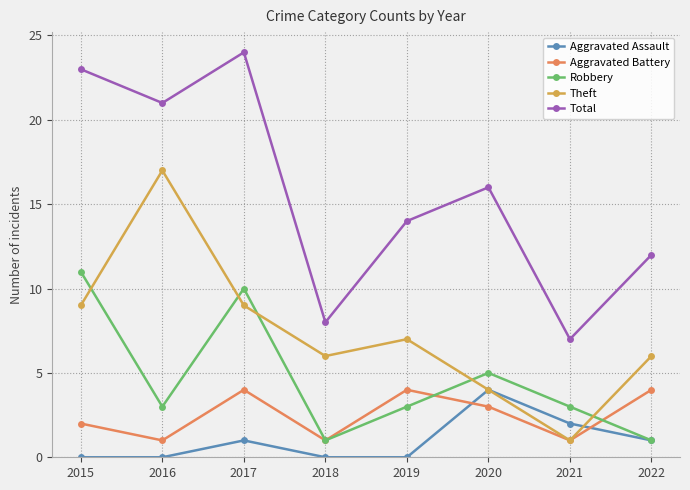

True or false: Aggravated Assault and Total cross at least once.

False